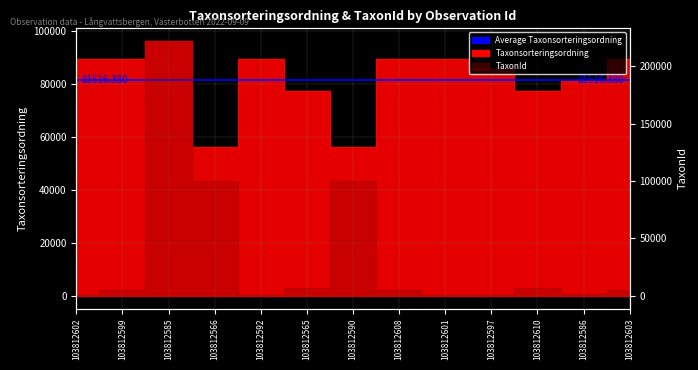

What is the label of the 6th point from the right?

103812608